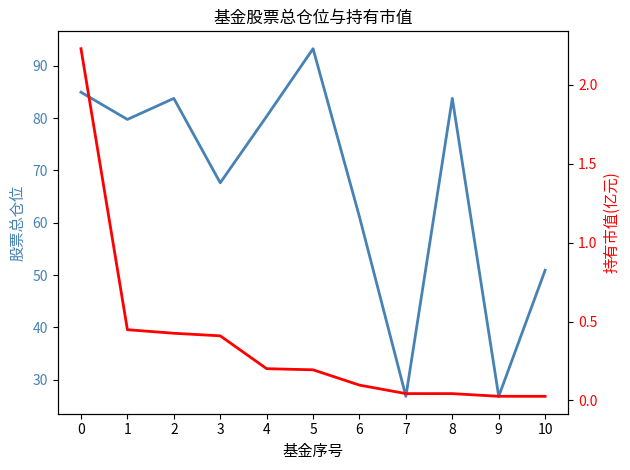

Rank the categories by 股票总仓位 value from lowest to highest.

7, 9, 10, 6, 3, 1, 4, 2, 8, 0, 5